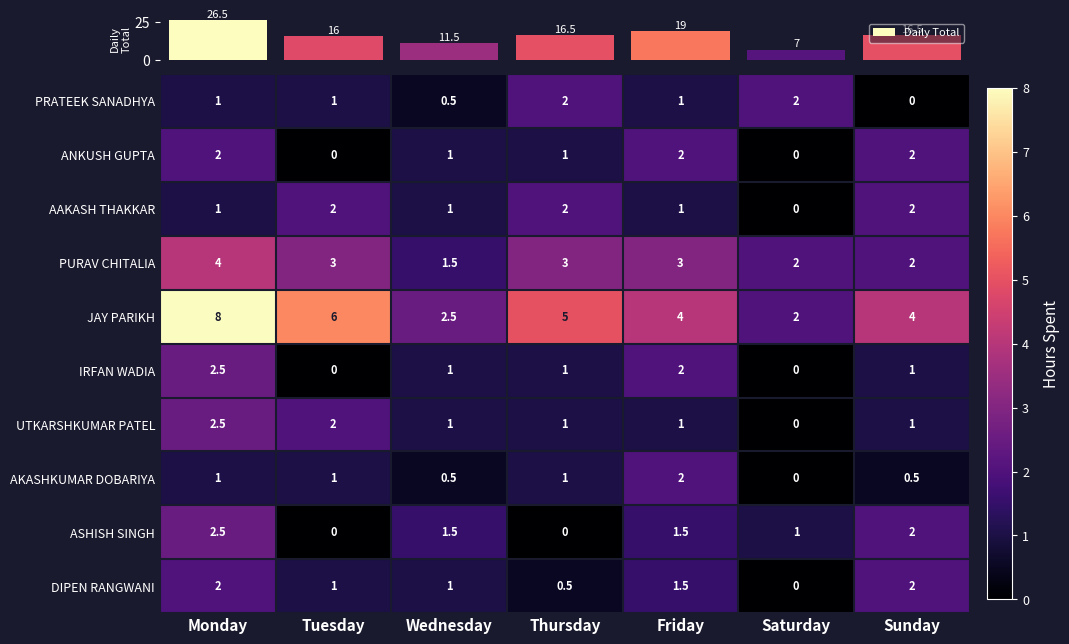

Is the value of ANKUSH GUPTA at Wednesday greater than the value of DIPEN RANGWANI at Thursday?

Yes